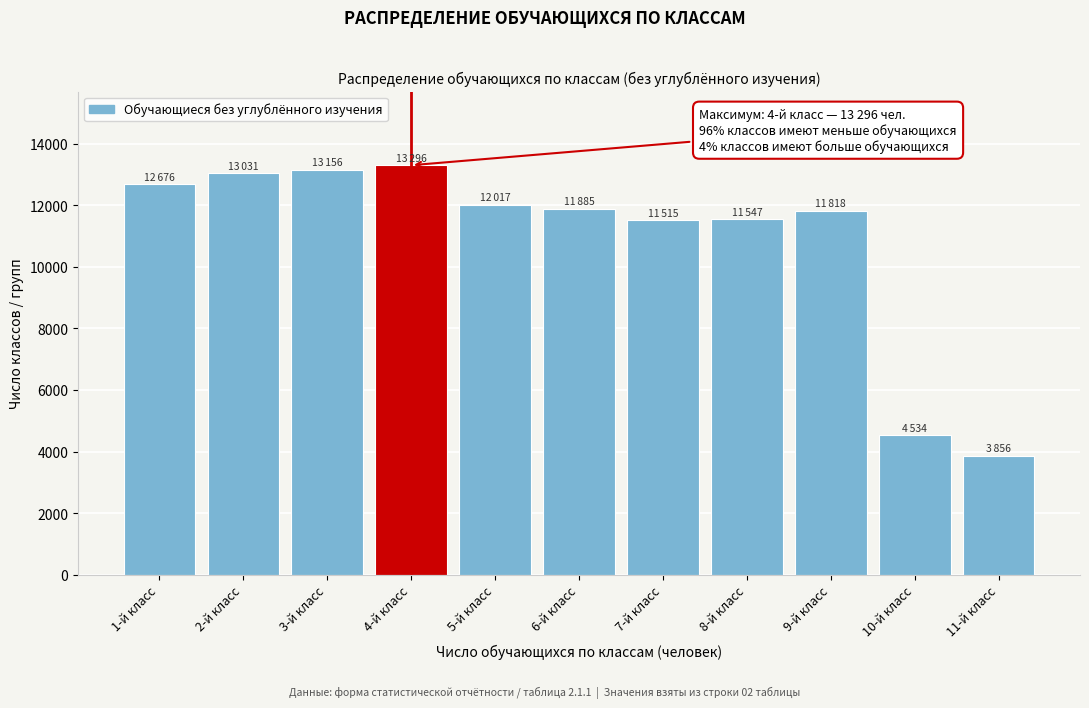

Is it true that the value at 11-й класс is 2133?

False